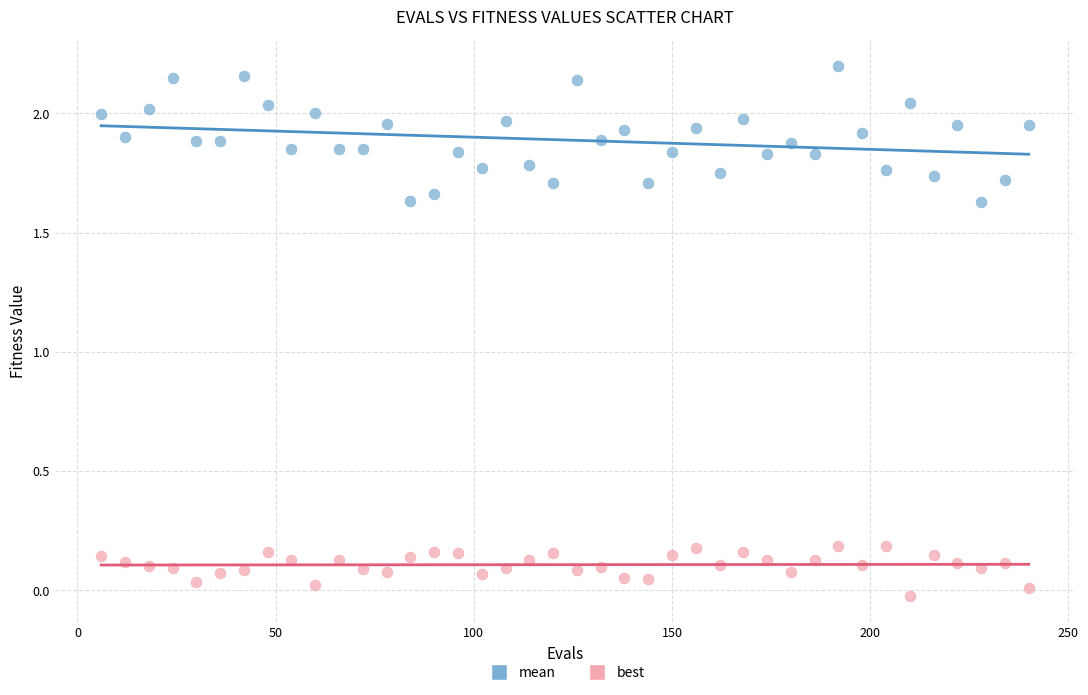

Which series reaches the minimum Y coordinate?

best